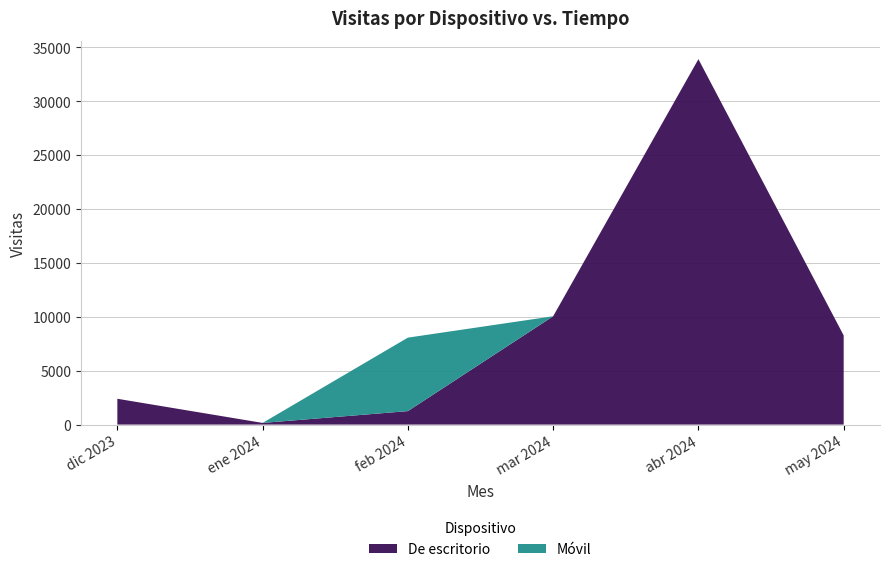

Reading left to right, extract all data points from this chart.

De escritorio: dic 2023=2396	ene 2024=155	feb 2024=1251	mar 2024=10050	abr 2024=33903	may 2024=8272
Móvil: dic 2023=0	ene 2024=0	feb 2024=6816	mar 2024=0	abr 2024=0	may 2024=0